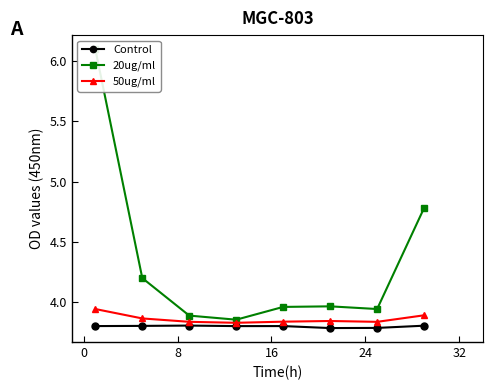

How many 50ug/ml values are between 3 and 4?

8